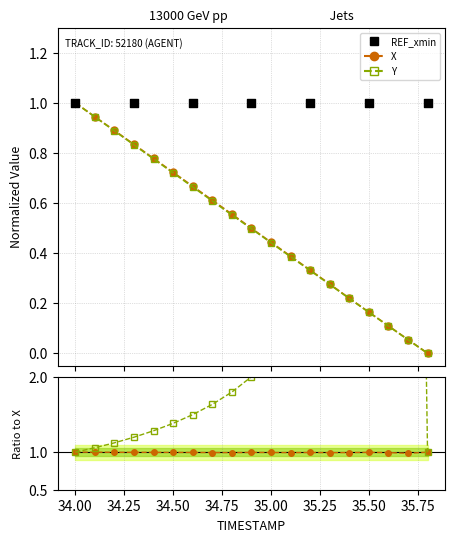

What is the total value across all series at 35.75?

3.3